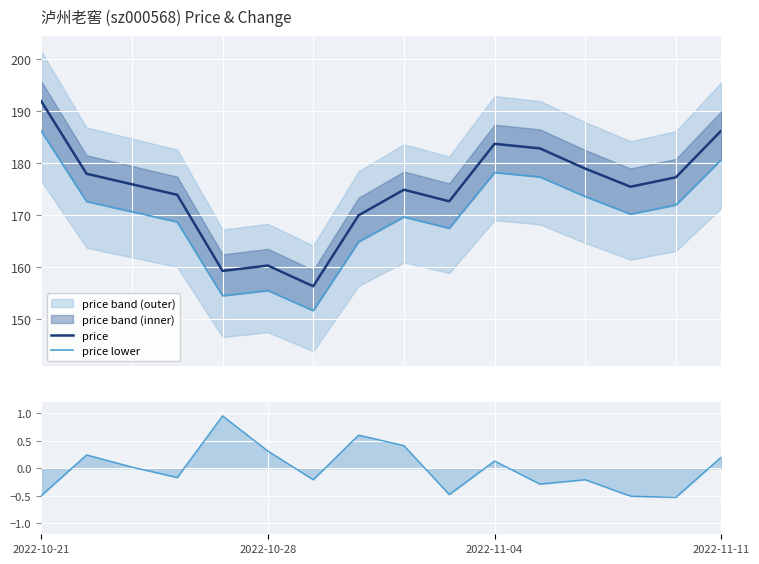

True or false: t_change and price intersect in this chart.

False